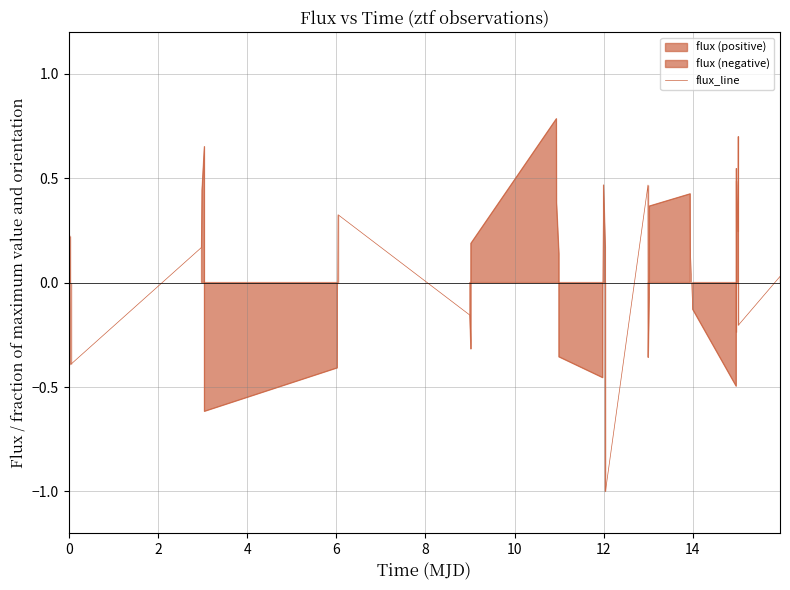

What is the sum of all values?

1.2